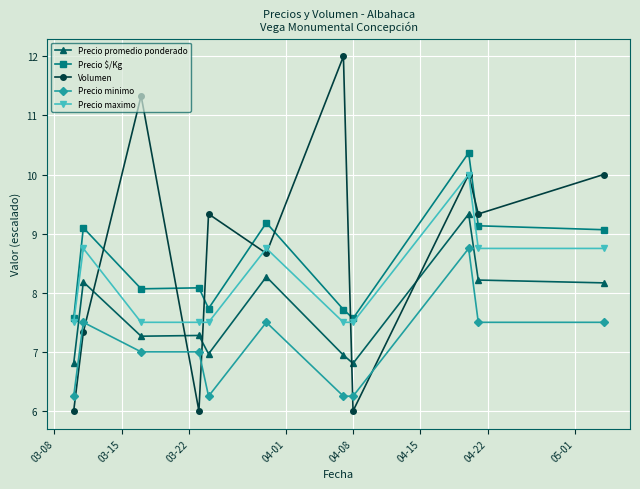

At how many categories does at least one series exceed 9?

8